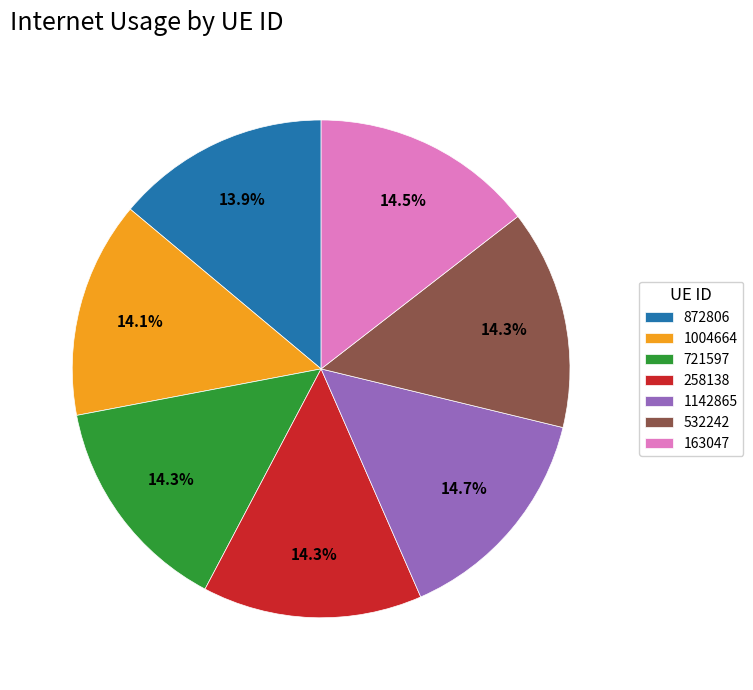

What percentage is NOT represented by 163047?

85.5%